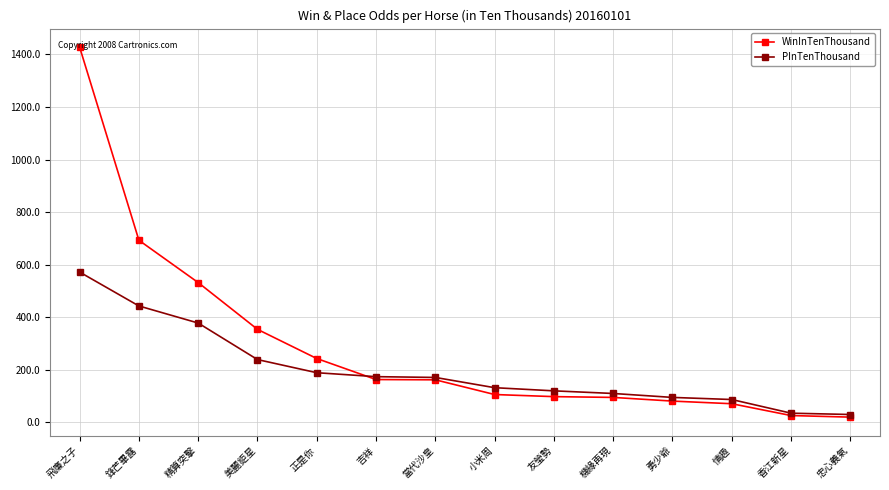

The WinInTenThousand series shows 233 at 吉祥. True or false?

False